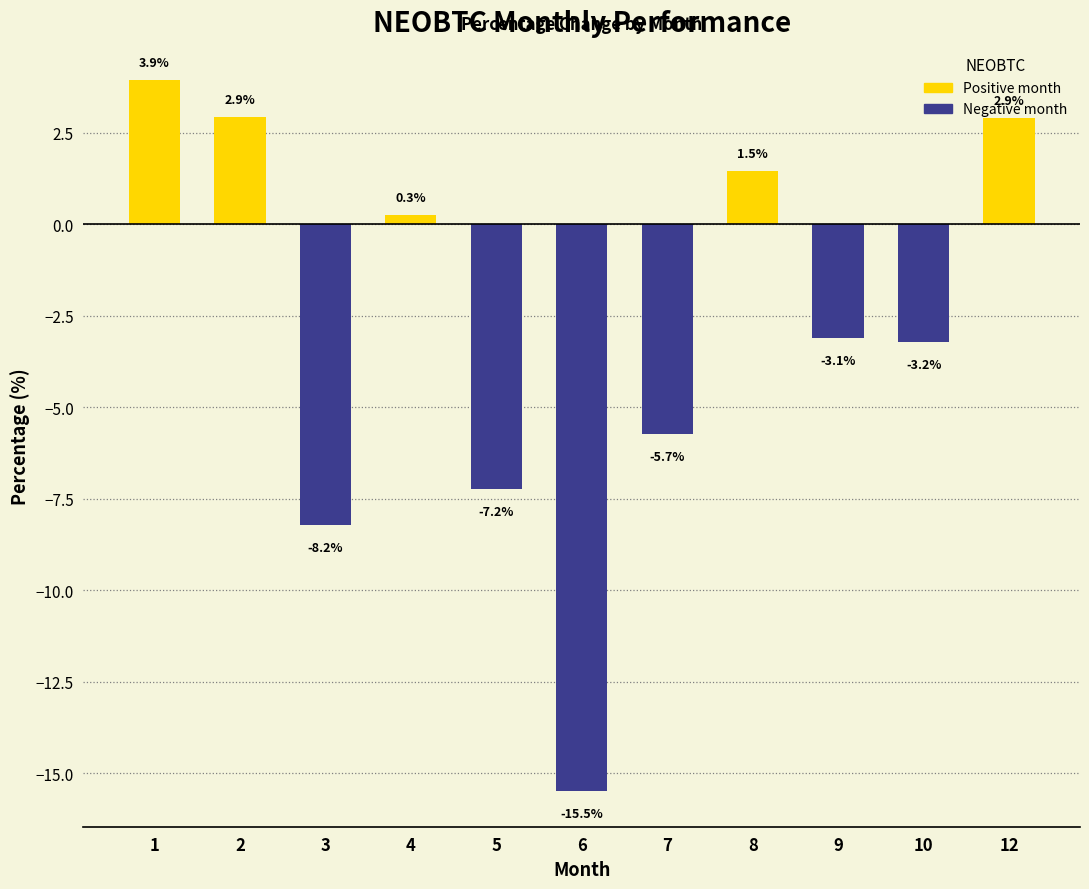

What is the smallest value displayed?

-15.5